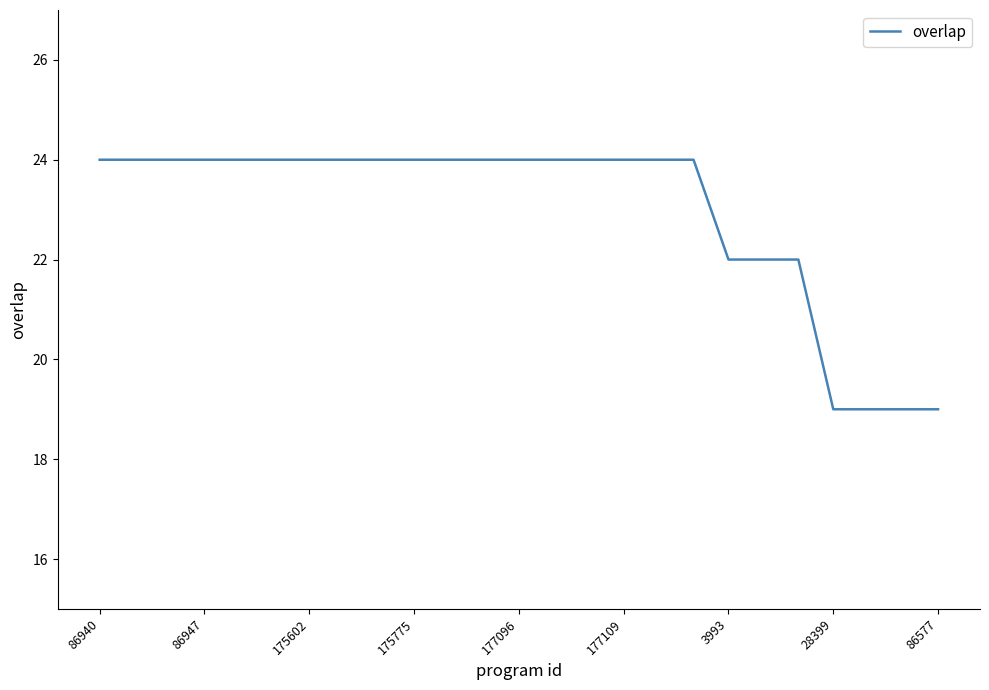

What is the difference between the maximum and minimum values?

5